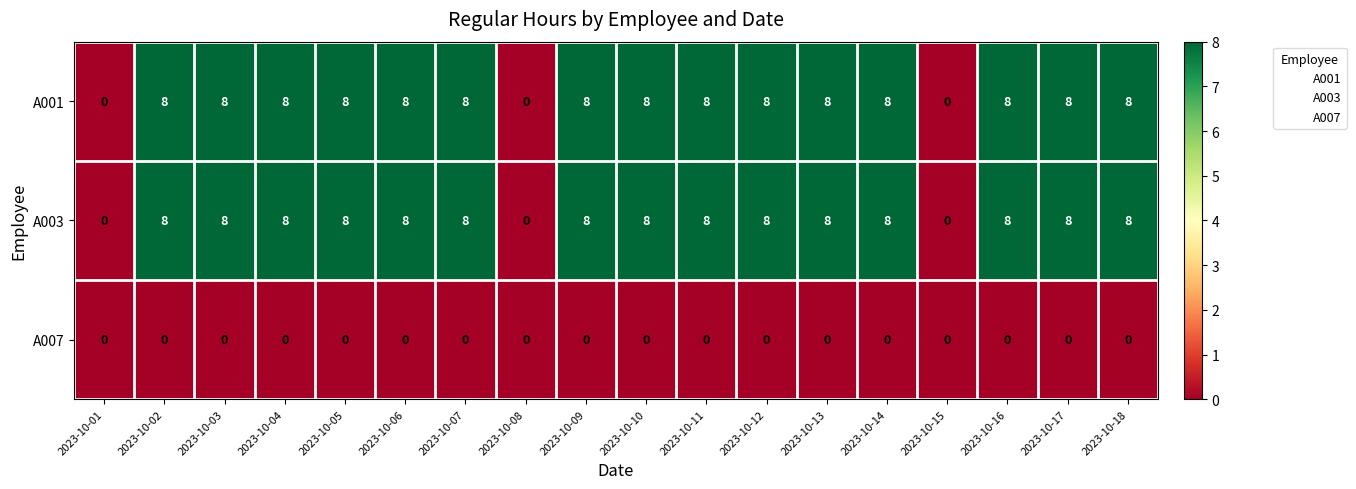

Is the value of A007 at 2023-10-01 greater than the value of A003 at 2023-10-13?

No